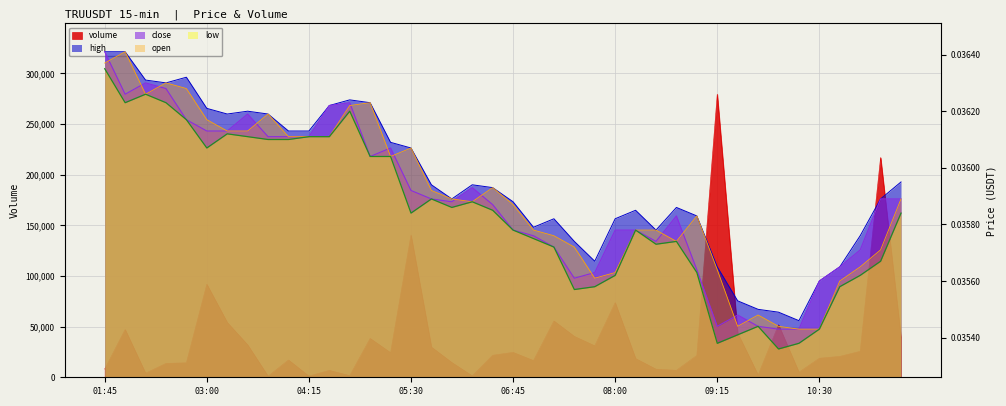

Reading left to right, what are all the values shown in this chart?

volume: 01:45=8128.0	02:00=47165.0	02:15=4045.0	02:30=13680.0	02:45=14328.0	03:00=91857.0	03:15=54150.0	03:30=32022.0	03:45=1085.0	04:00=17088.0	04:15=1138.0	04:30=6862.0	04:45=1630.0	05:00=38368.0	05:15=24291.0	05:30=140365.0	05:45=29831.0	06:00=14589.0	06:15=1419.0	06:30=21763.0	06:45=24604.0	07:00=16533.0	07:15=55632.0	07:30=40408.0	07:45=31090.0	08:00=73700.0	08:15=18509.0	08:30=8022.0	08:45=6904.0	09:00=21604.0	09:15=279477.0	09:30=43646.0	09:45=2219.0	10:00=51868.0	10:15=5007.0	10:30=18811.0	10:45=20626.0	11:00=25635.0	11:15=217000.0	11:30=38840.0
high: 01:45=0.0	02:00=0.0	02:15=0.0	02:30=0.0	02:45=0.0	03:00=0.0	03:15=0.0	03:30=0.0	03:45=0.0	04:00=0.0	04:15=0.0	04:30=0.0	04:45=0.0	05:00=0.0	05:15=0.0	05:30=0.0	05:45=0.0	06:00=0.0	06:15=0.0	06:30=0.0	06:45=0.0	07:00=0.0	07:15=0.0	07:30=0.0	07:45=0.0	08:00=0.0	08:15=0.0	08:30=0.0	08:45=0.0	09:00=0.0	09:15=0.0	09:30=0.0	09:45=0.0	10:00=0.0	10:15=0.0	10:30=0.0	10:45=0.0	11:00=0.0	11:15=0.0	11:30=0.0
close: 01:45=0.0	02:00=0.0	02:15=0.0	02:30=0.0	02:45=0.0	03:00=0.0	03:15=0.0	03:30=0.0	03:45=0.0	04:00=0.0	04:15=0.0	04:30=0.0	04:45=0.0	05:00=0.0	05:15=0.0	05:30=0.0	05:45=0.0	06:00=0.0	06:15=0.0	06:30=0.0	06:45=0.0	07:00=0.0	07:15=0.0	07:30=0.0	07:45=0.0	08:00=0.0	08:15=0.0	08:30=0.0	08:45=0.0	09:00=0.0	09:15=0.0	09:30=0.0	09:45=0.0	10:00=0.0	10:15=0.0	10:30=0.0	10:45=0.0	11:00=0.0	11:15=0.0	11:30=0.0
open: 01:45=0.0	02:00=0.0	02:15=0.0	02:30=0.0	02:45=0.0	03:00=0.0	03:15=0.0	03:30=0.0	03:45=0.0	04:00=0.0	04:15=0.0	04:30=0.0	04:45=0.0	05:00=0.0	05:15=0.0	05:30=0.0	05:45=0.0	06:00=0.0	06:15=0.0	06:30=0.0	06:45=0.0	07:00=0.0	07:15=0.0	07:30=0.0	07:45=0.0	08:00=0.0	08:15=0.0	08:30=0.0	08:45=0.0	09:00=0.0	09:15=0.0	09:30=0.0	09:45=0.0	10:00=0.0	10:15=0.0	10:30=0.0	10:45=0.0	11:00=0.0	11:15=0.0	11:30=0.0
low: 01:45=0.0	02:00=0.0	02:15=0.0	02:30=0.0	02:45=0.0	03:00=0.0	03:15=0.0	03:30=0.0	03:45=0.0	04:00=0.0	04:15=0.0	04:30=0.0	04:45=0.0	05:00=0.0	05:15=0.0	05:30=0.0	05:45=0.0	06:00=0.0	06:15=0.0	06:30=0.0	06:45=0.0	07:00=0.0	07:15=0.0	07:30=0.0	07:45=0.0	08:00=0.0	08:15=0.0	08:30=0.0	08:45=0.0	09:00=0.0	09:15=0.0	09:30=0.0	09:45=0.0	10:00=0.0	10:15=0.0	10:30=0.0	10:45=0.0	11:00=0.0	11:15=0.0	11:30=0.0